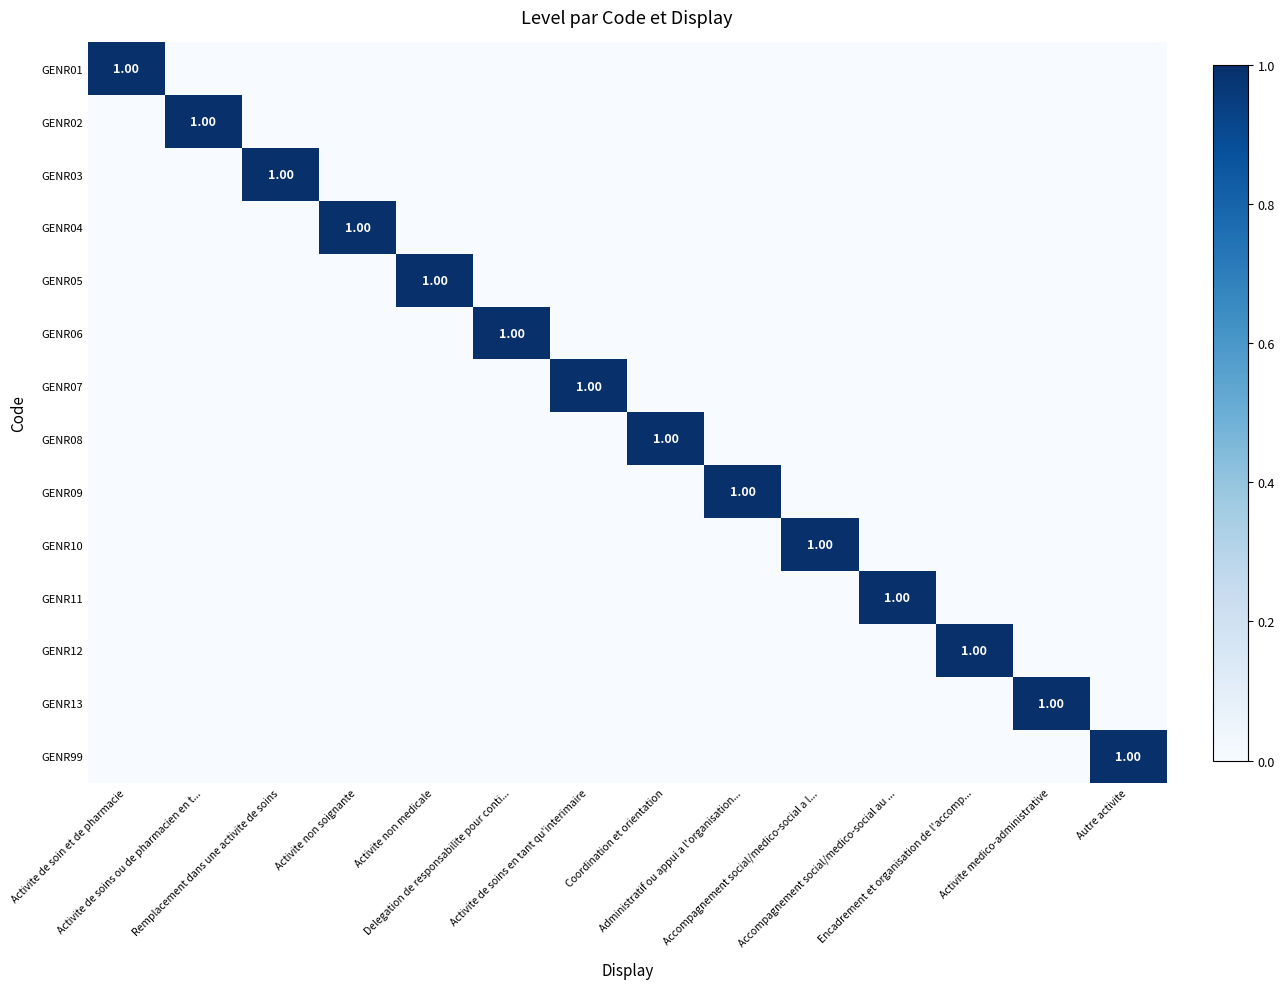

The GENR02 series shows 0 at Encadrement et organisation de l'accomp.... True or false?

False